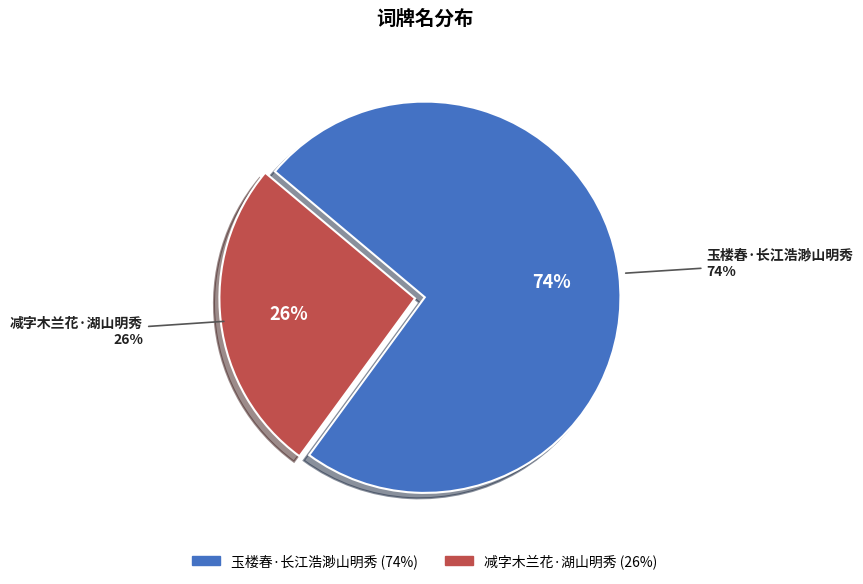

Which category has the biggest portion of the pie?

玉楼春·长江浩渺山明秀